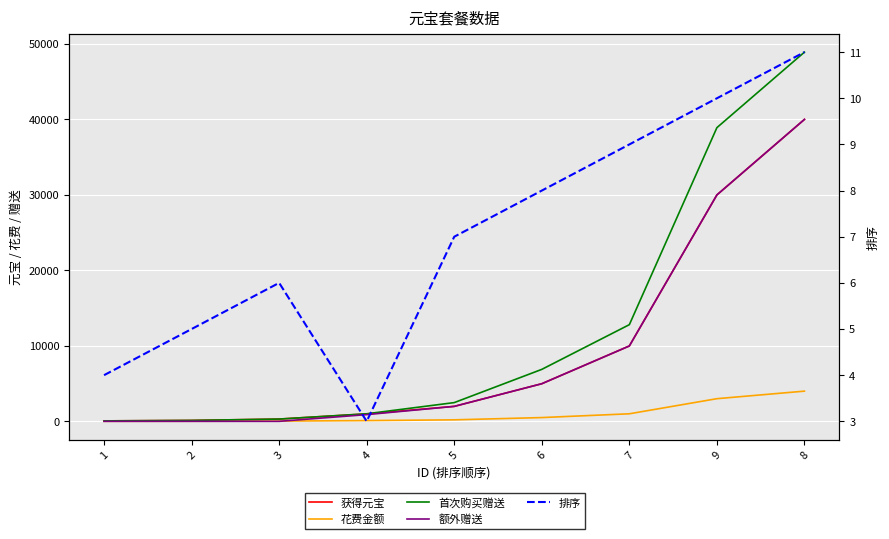

What is the label of the 9th point from the right?

1